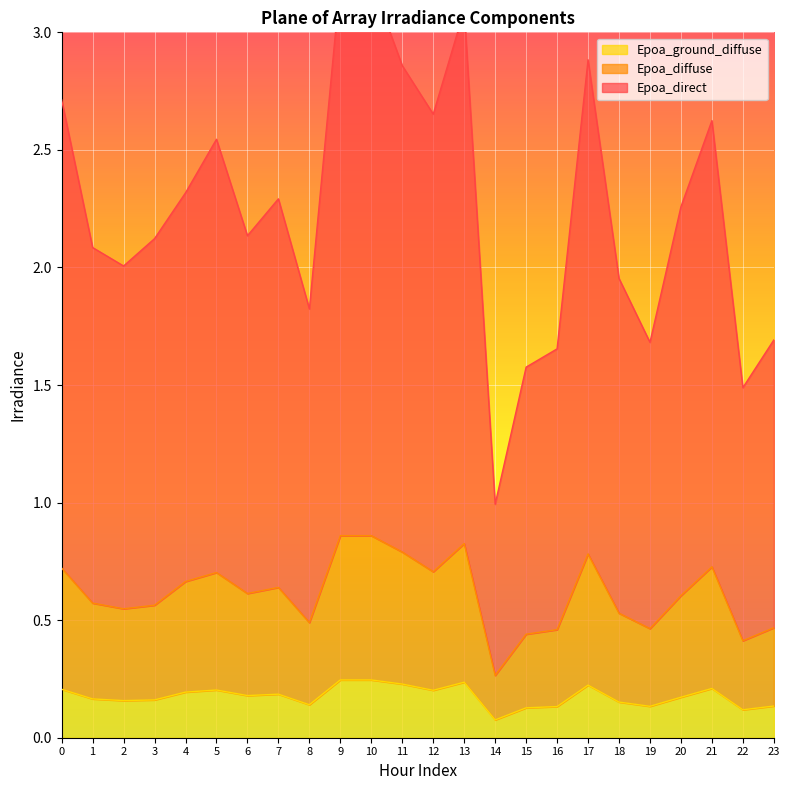

What is the greatest value displayed?

3.2